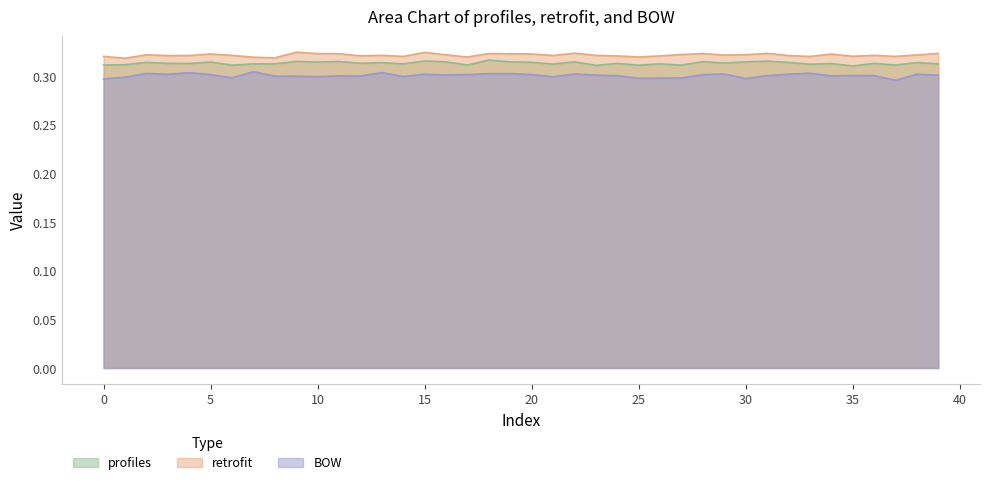

Between 24 and 13, which is larger?

13